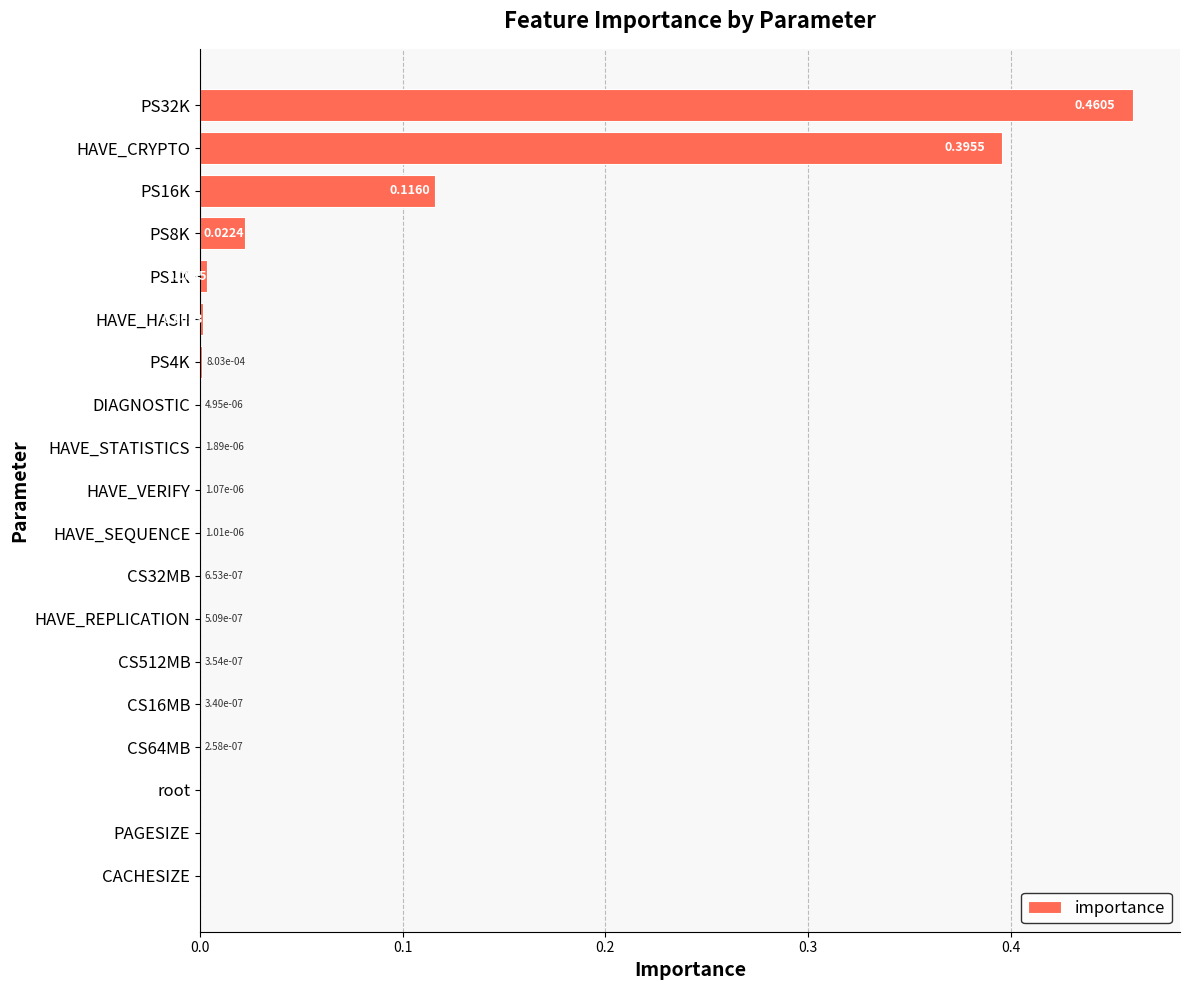

Between CS512MB and PS1K, which is larger?

PS1K